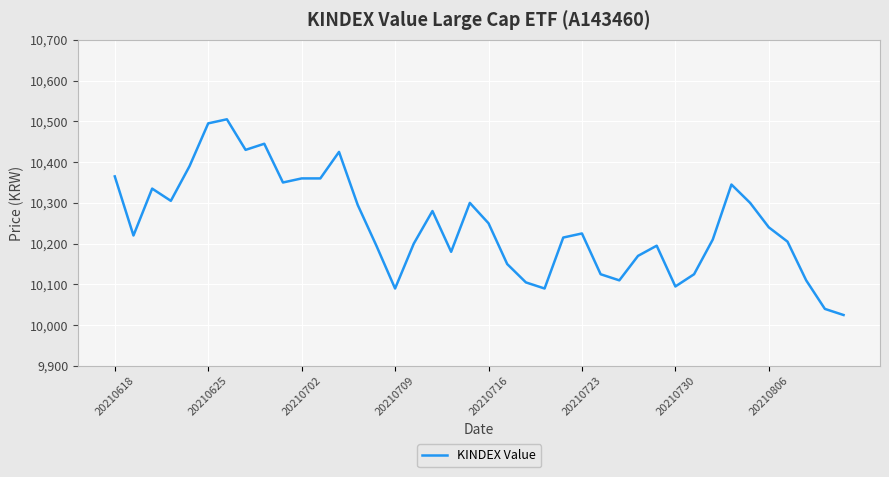

What is the greatest value displayed?

10505